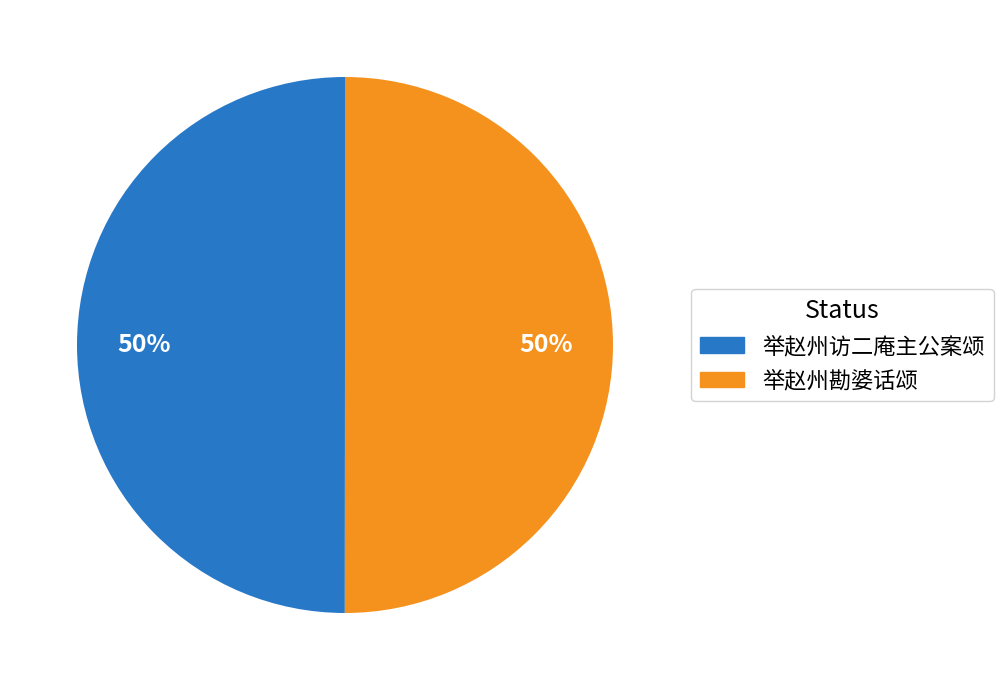

Combined, do 举赵州访二庵主公案颂 and 举赵州勘婆话颂 account for over 50%?

Yes